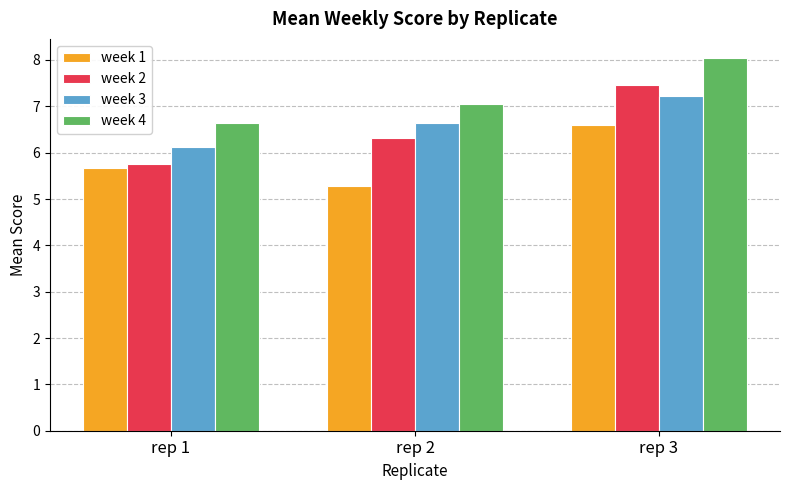

At which category is the sum across all series the highest?

rep 3